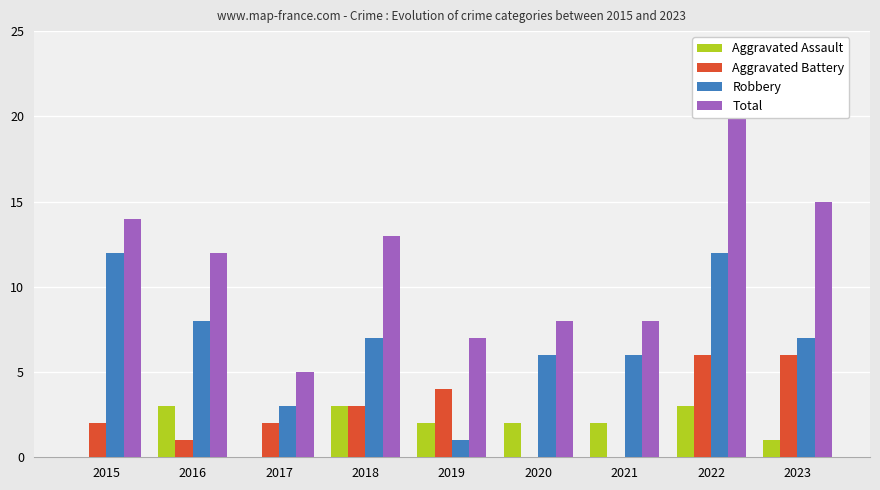

What is the spread (max minus min) of values at 2019?

6